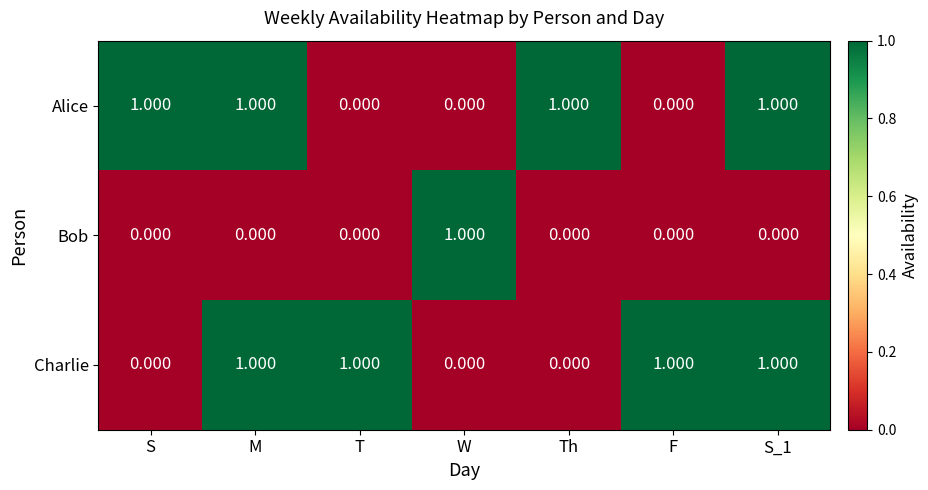

Between M and T, which series saw the biggest shift?

Alice